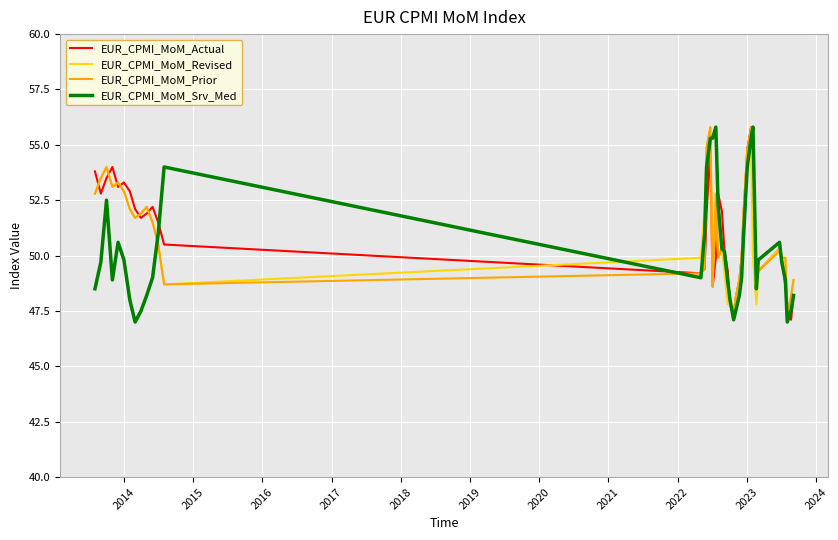

What are all the series names shown in the legend?

EUR_CPMI_MoM_Actual, EUR_CPMI_MoM_Revised, EUR_CPMI_MoM_Prior, EUR_CPMI_MoM_Srv_Med